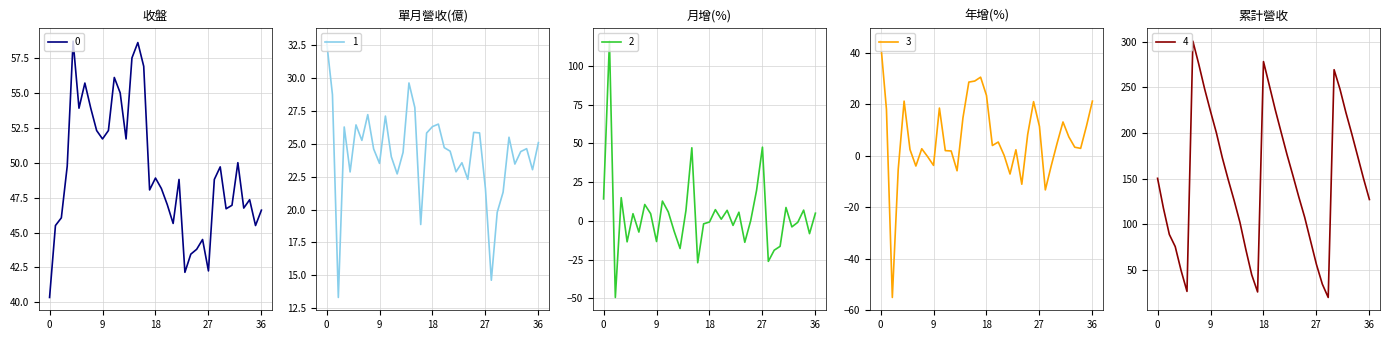

In 收盤, how many points are higher than both neighbors (excluding endpoints)?

10